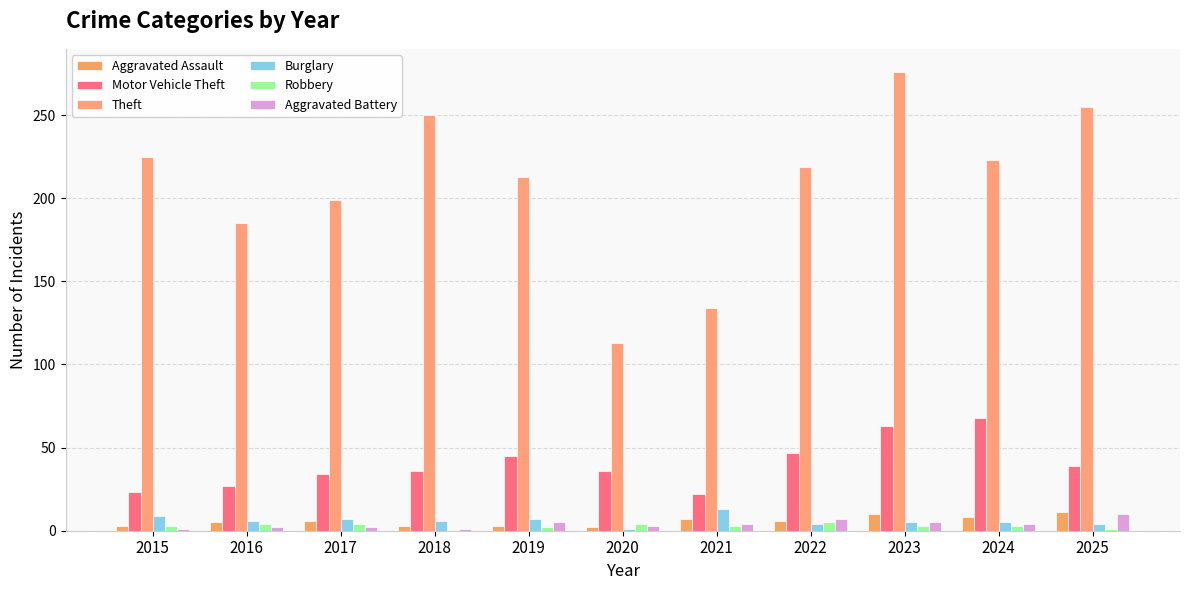

At which label is Theft closest to 194?

2017